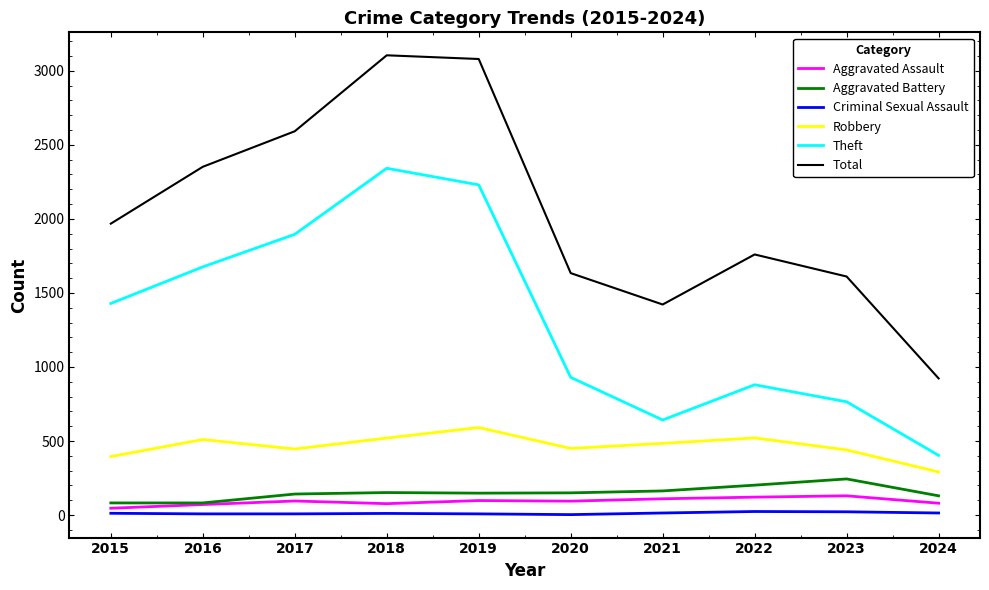

True or false: Total and Robbery intersect in this chart.

False